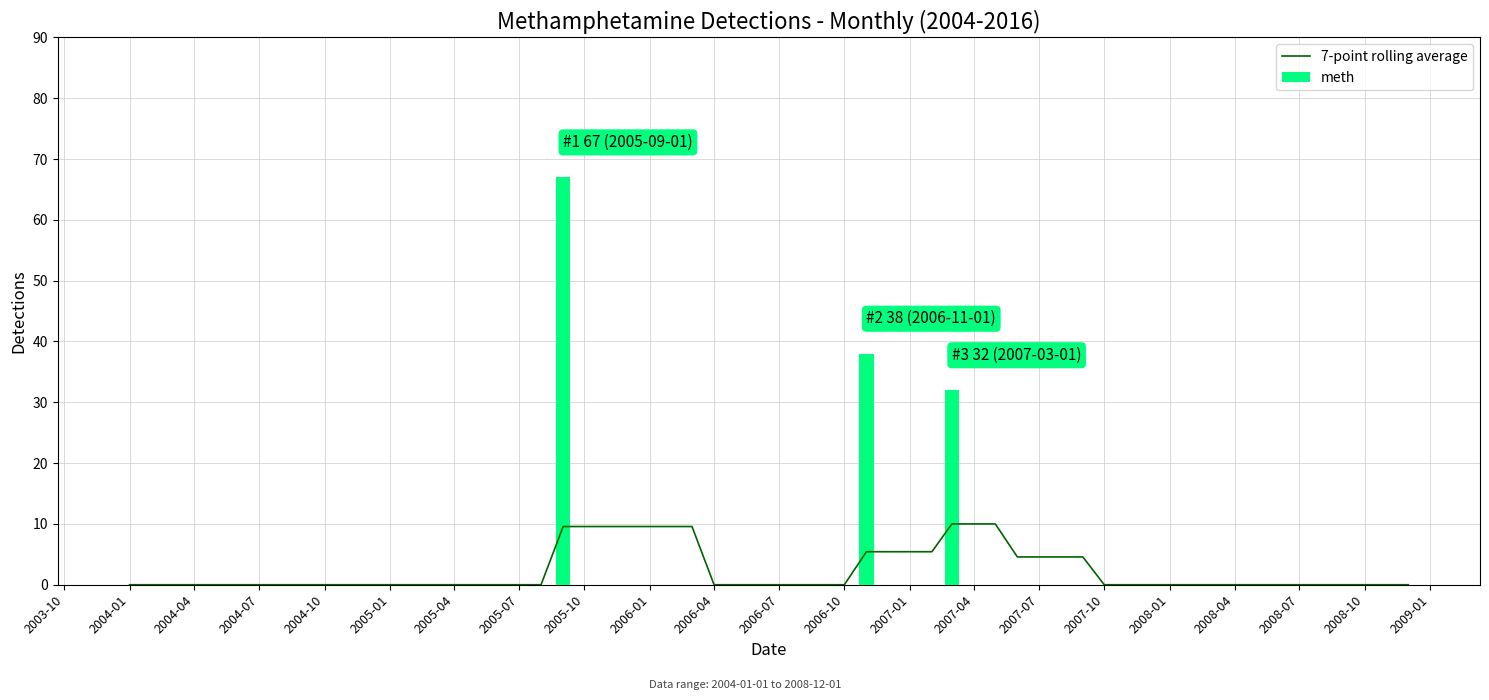

The value at 2007-09 is -28. True or false?

False